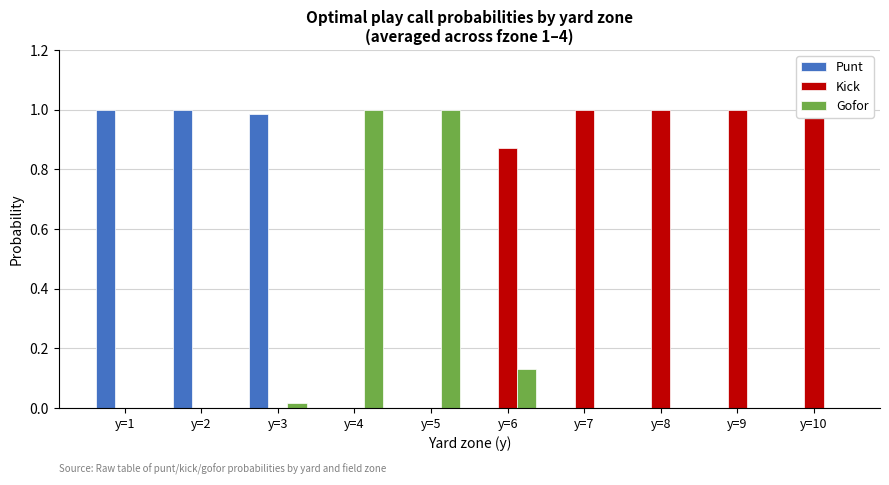

How many bars are there in total?

30